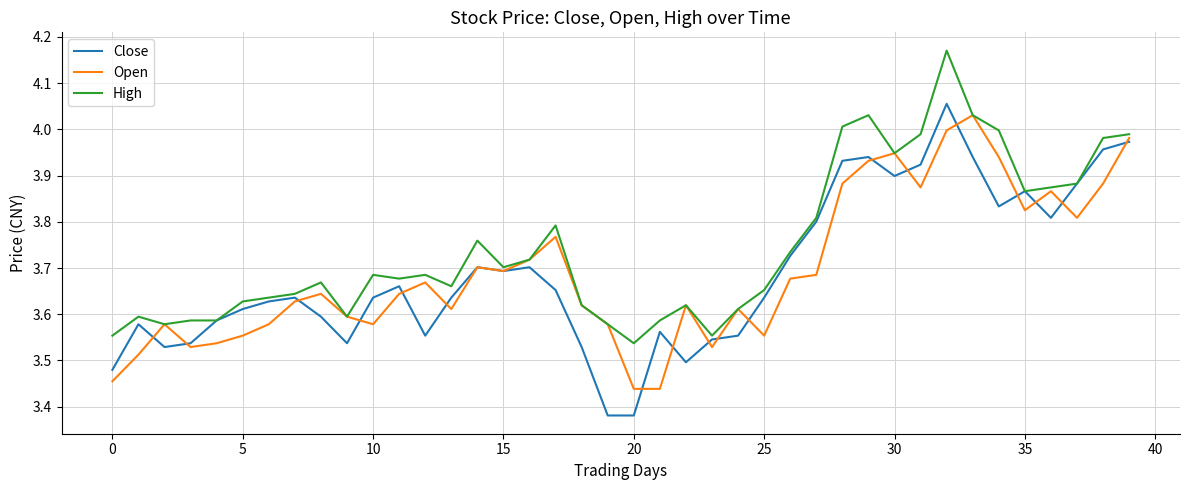

Which series has the largest total across all categories?

High